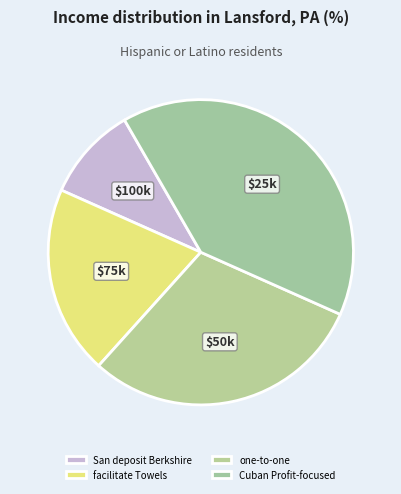

Rank the categories by value from highest to lowest.

Cuban Profit-focused, one-to-one, facilitate Towels, San deposit Berkshire